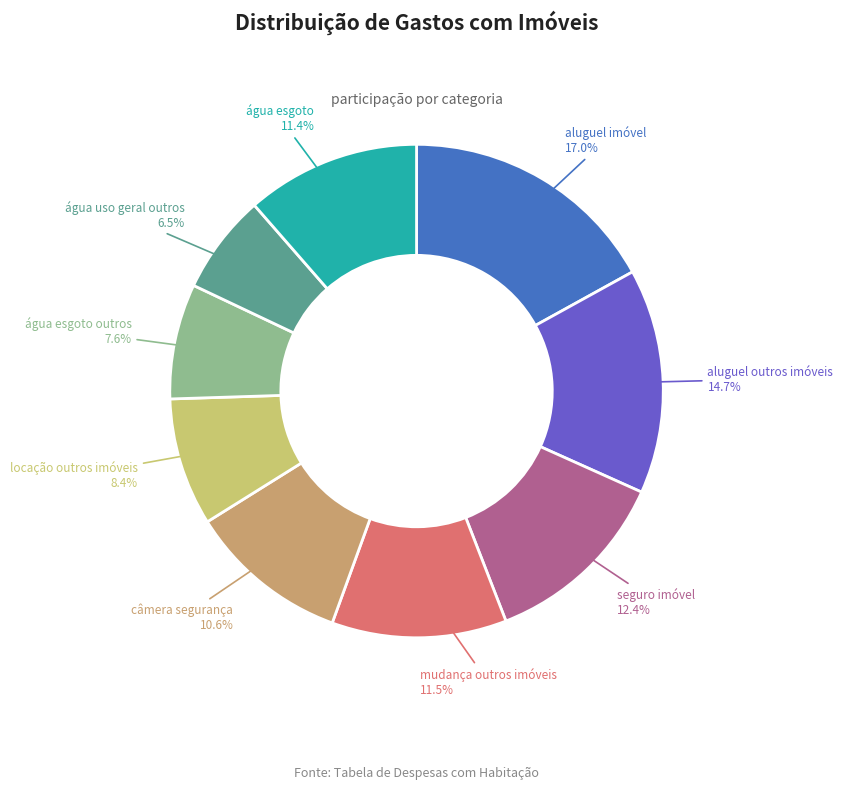

What portion of the pie excludes câmera segurança?

89.4%